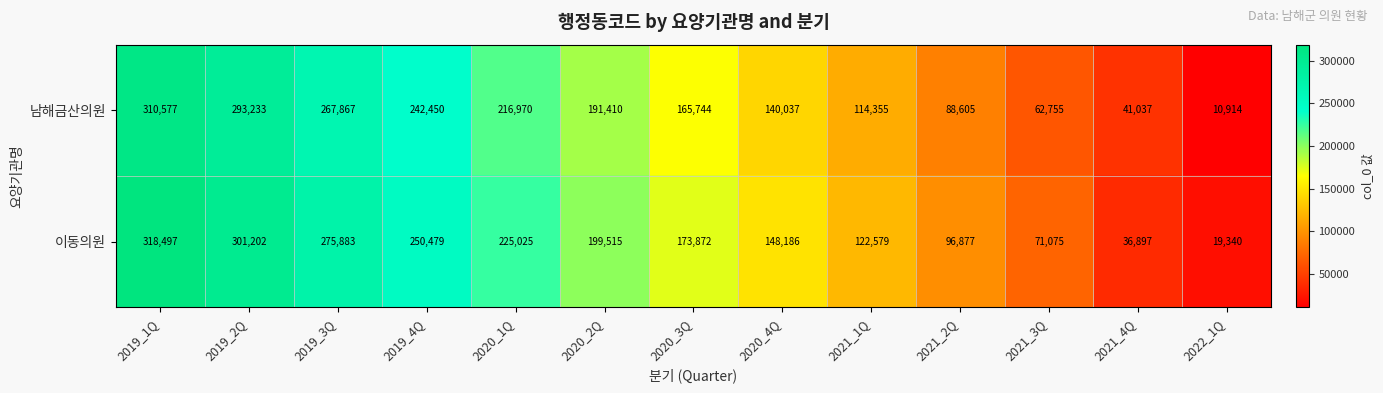

Where does the 이동의원 series first go above 173872?

2019_1Q